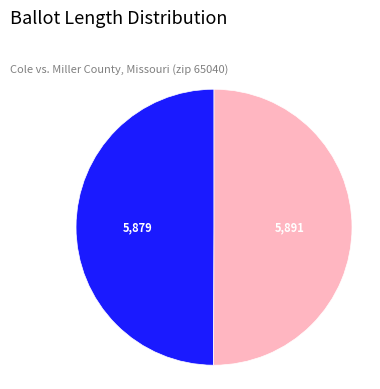

How many segments does this pie chart have?

2